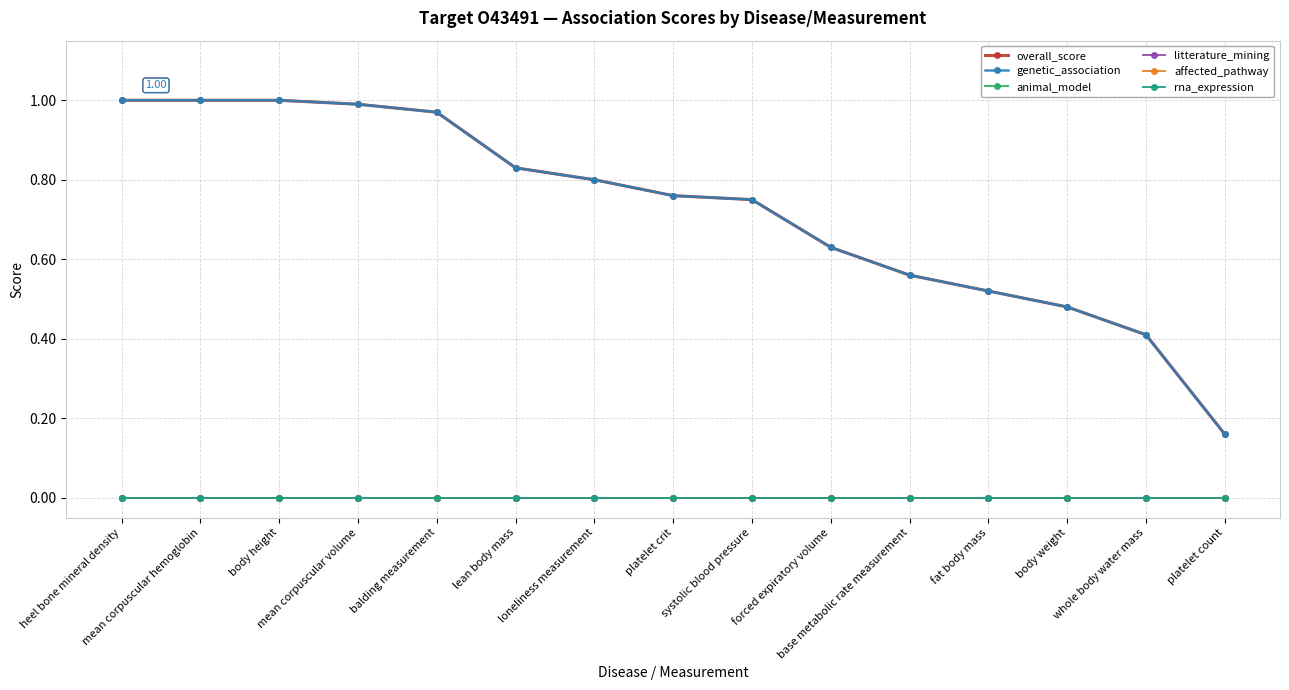

Does the chart have visible grid lines?

Yes